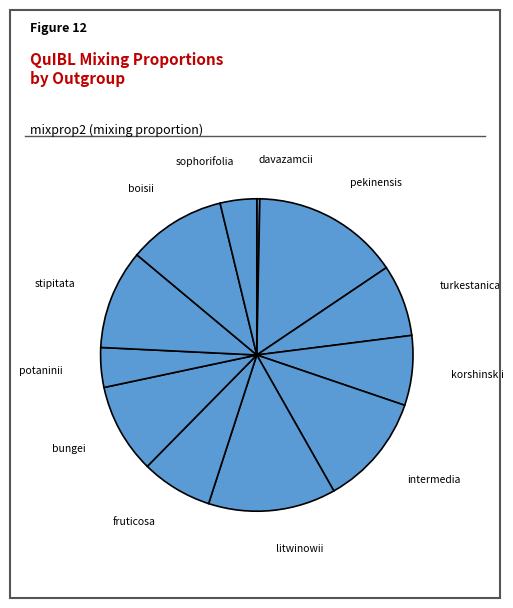

Rank the categories by value from lowest to highest.

davazamcii, sophorifolia, potaninii, korshinskii, fruticosa, turkestanica, bungei, boisii, stipitata, intermedia, litwinowii, pekinensis